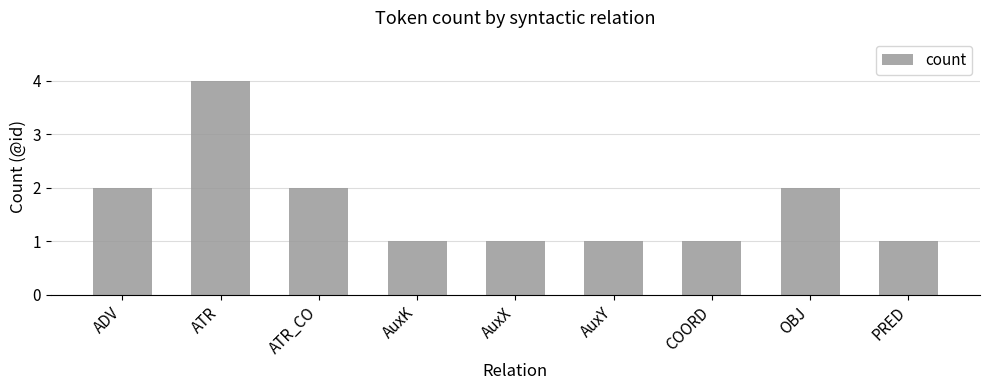

What is the sum of all values?

15